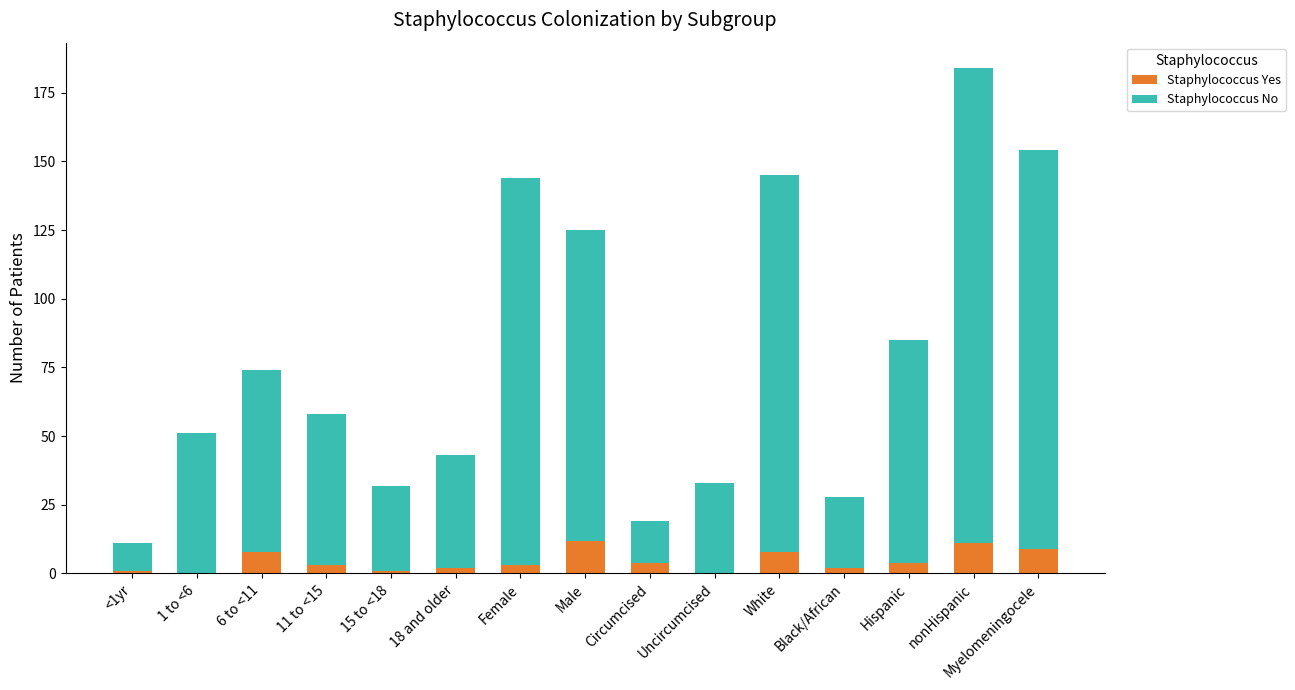

True or false: Staphylococcus Yes has a value of 0 at Uncircumcised.

True